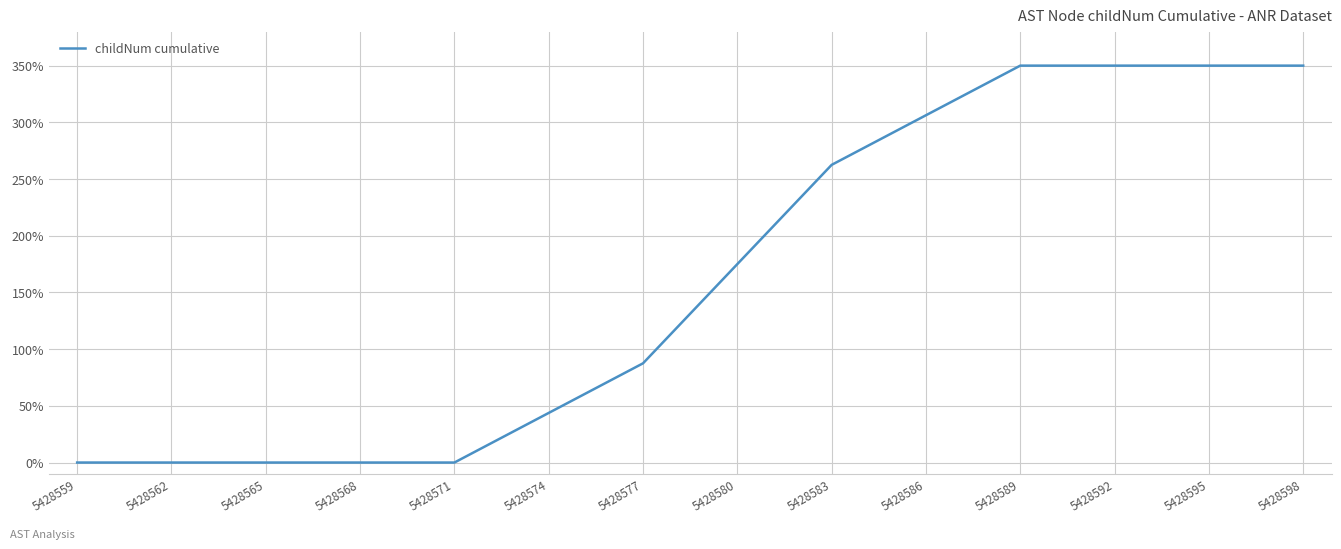

What is the average value?

162.5